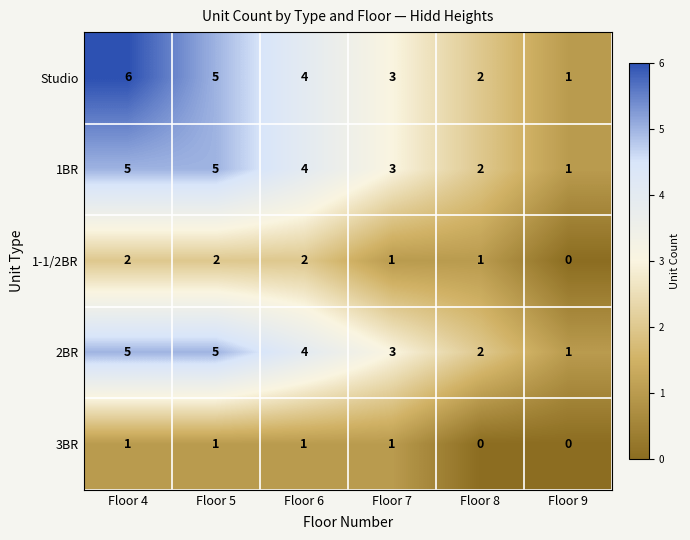

What is the spread (max minus min) of values at Floor 9?

1